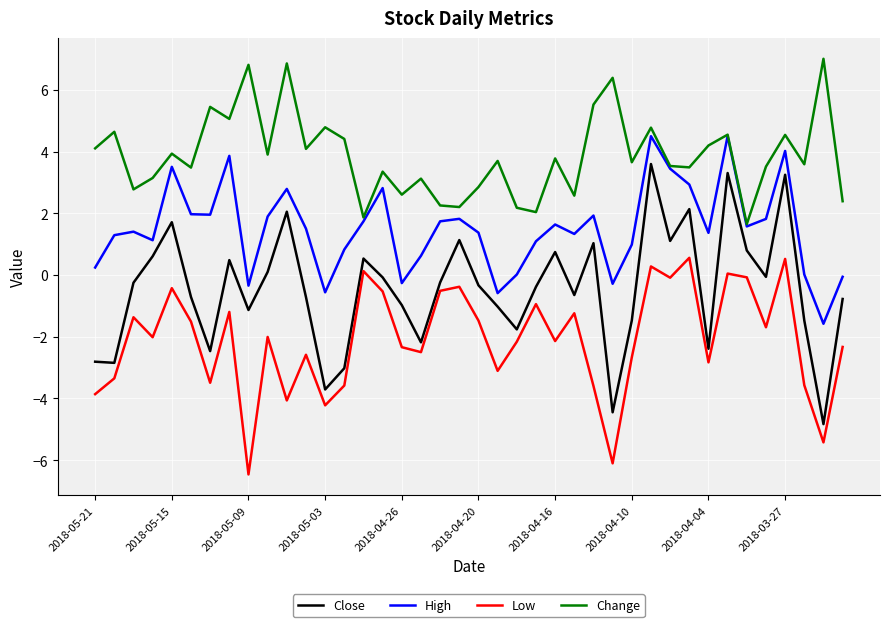

What is the smallest value displayed?

-6.5